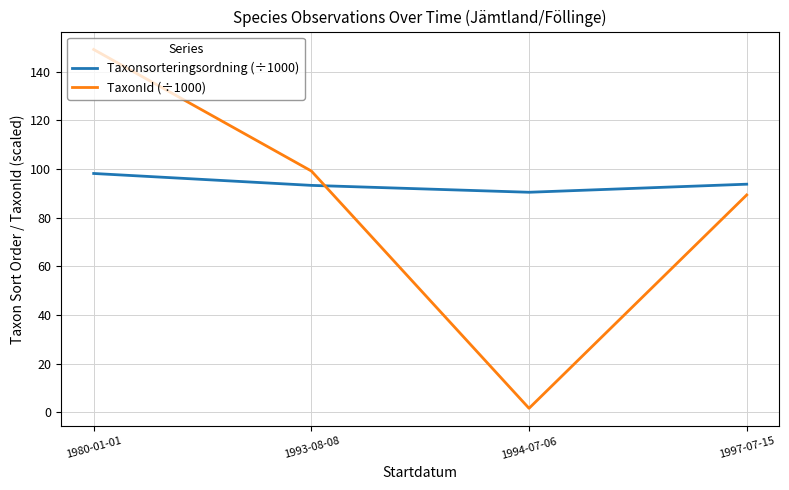

Which series has the widest spread of values?

TaxonId (÷1000)